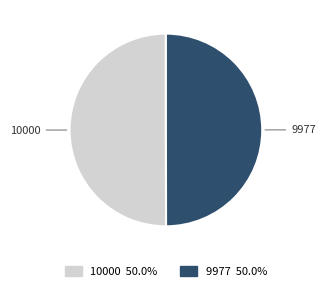

How many slices are in this pie chart?

2